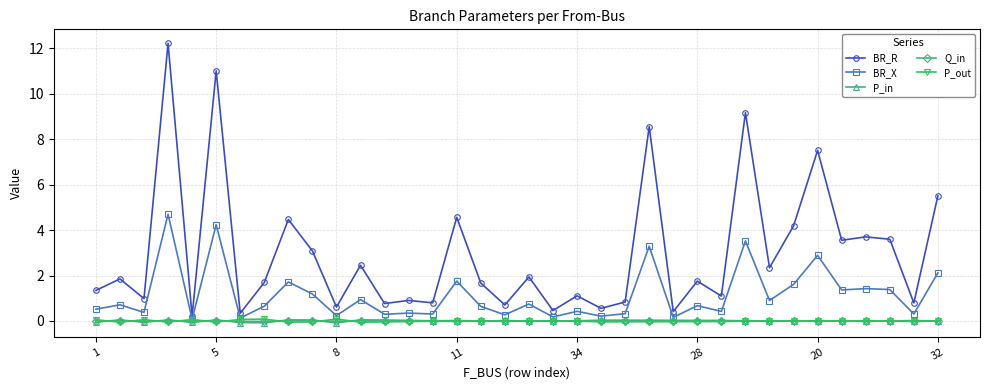

True or false: BR_R and BR_X cross at least once.

False